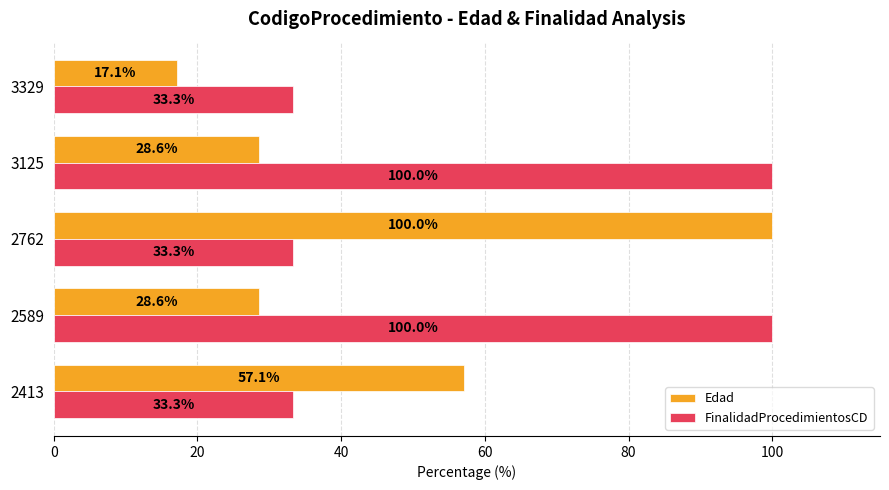

Which series has the widest spread of values?

Edad